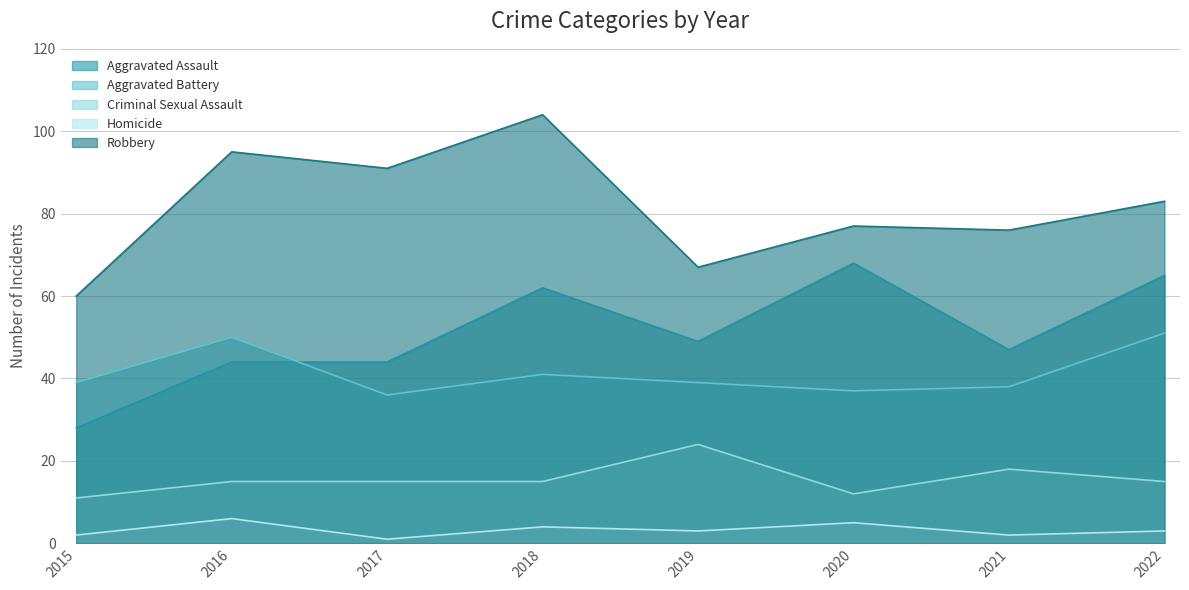

Count the number of categories in the chart.

8